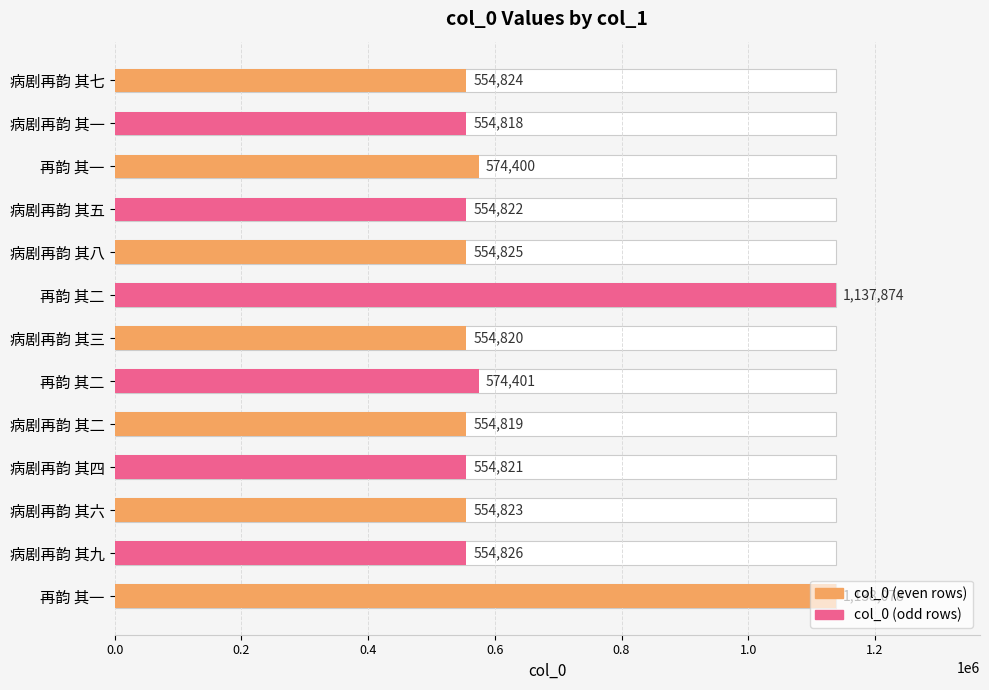

Is it true that the value at 病剧再韵 其七 is 554824?

True